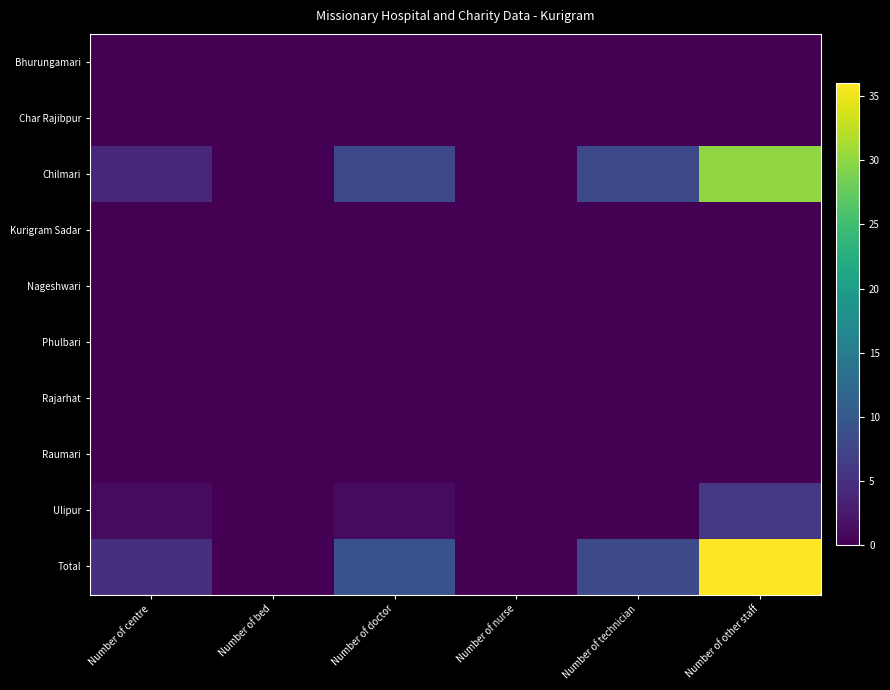

What is the greatest value displayed?

36